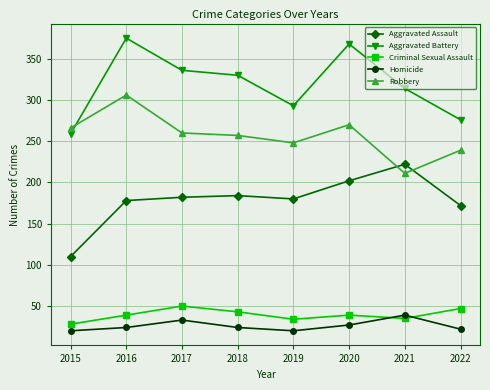

What is the average value of the Criminal Sexual Assault series?

39